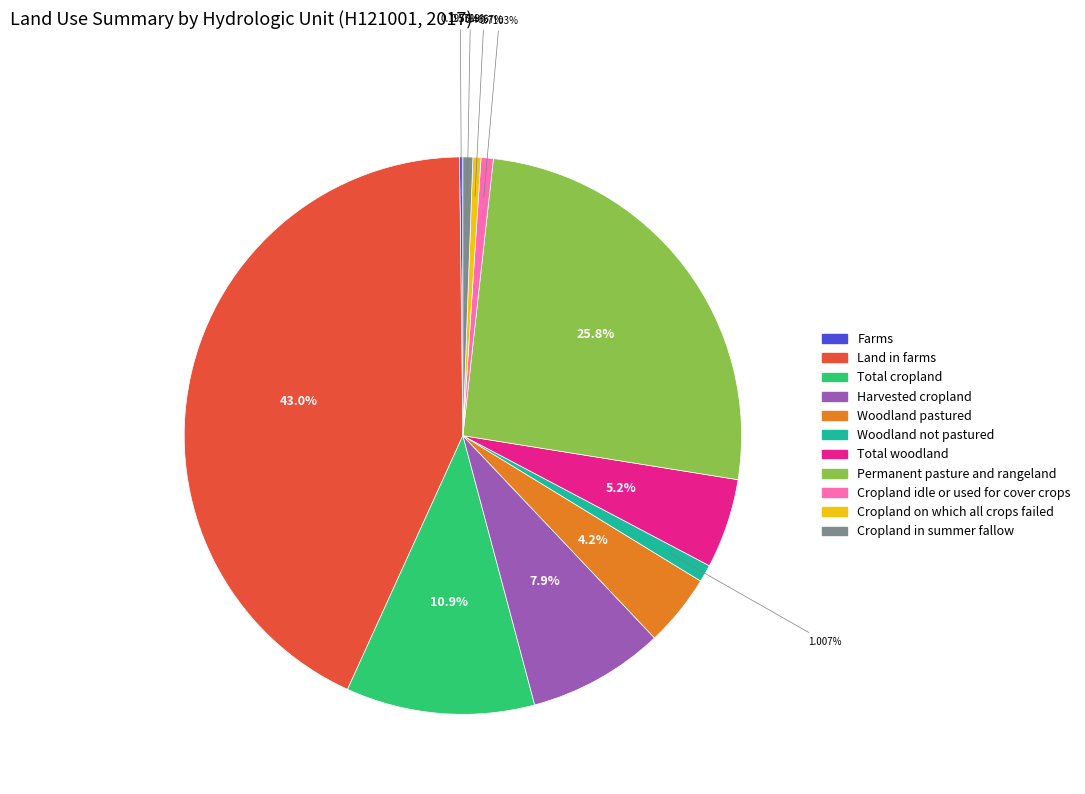

To the nearest percent, what portion does Woodland not pastured represent?

1%